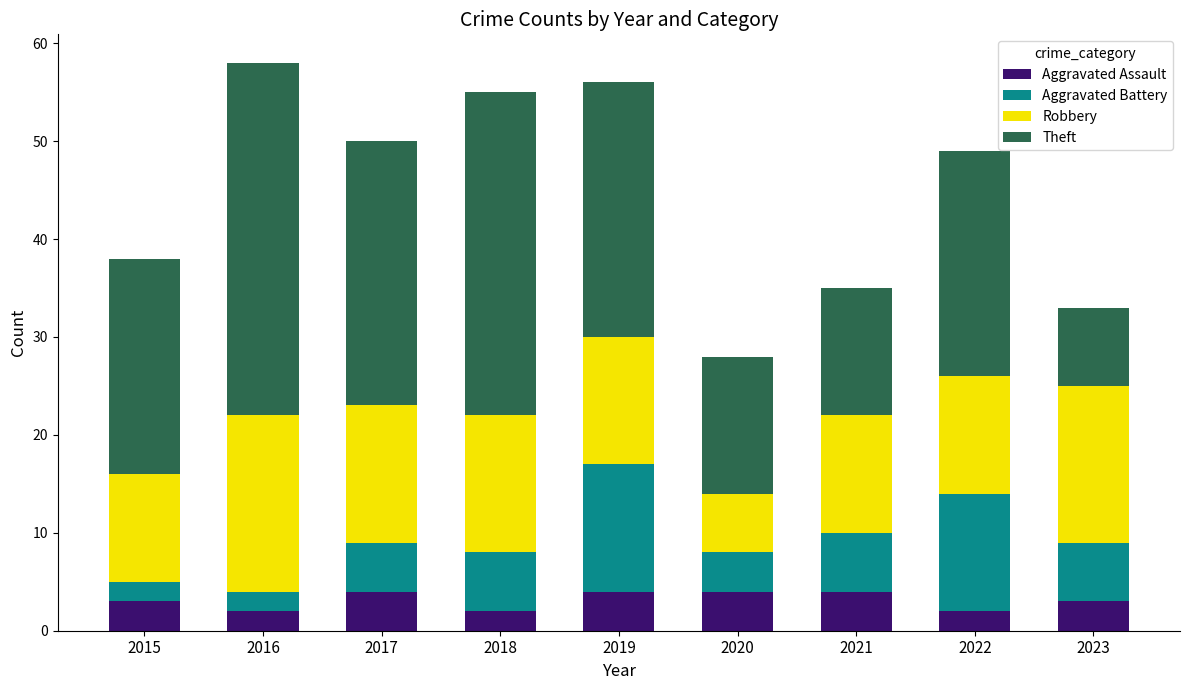

What is the maximum value for Aggravated Assault?

4